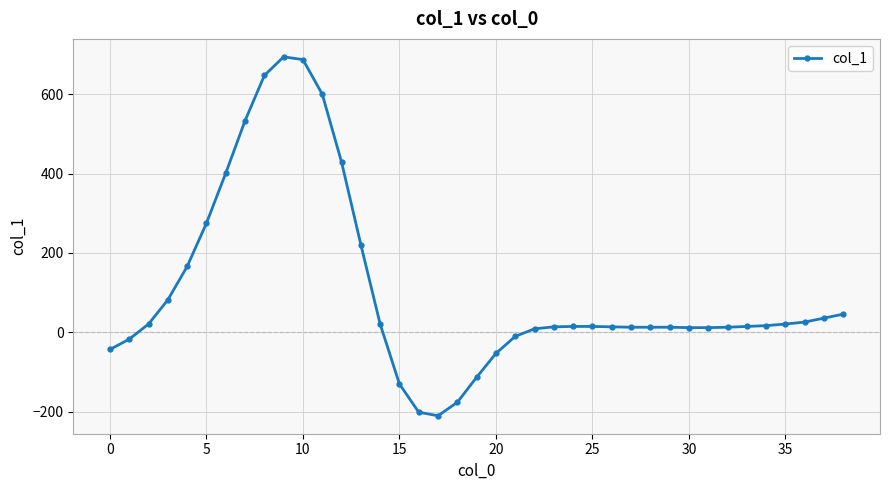

How many values are below zero?

9